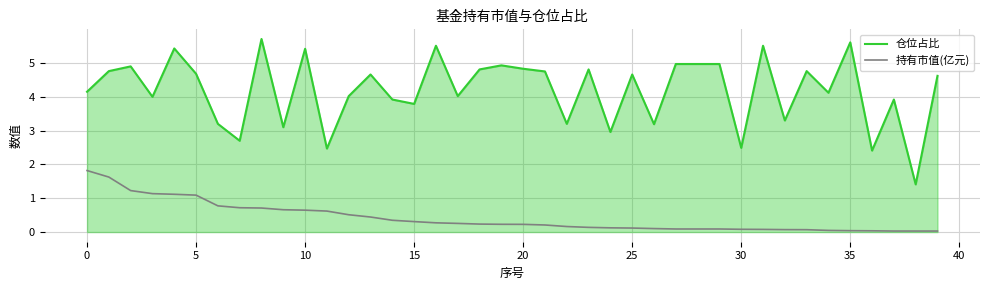

What is the greatest value displayed?

5.7